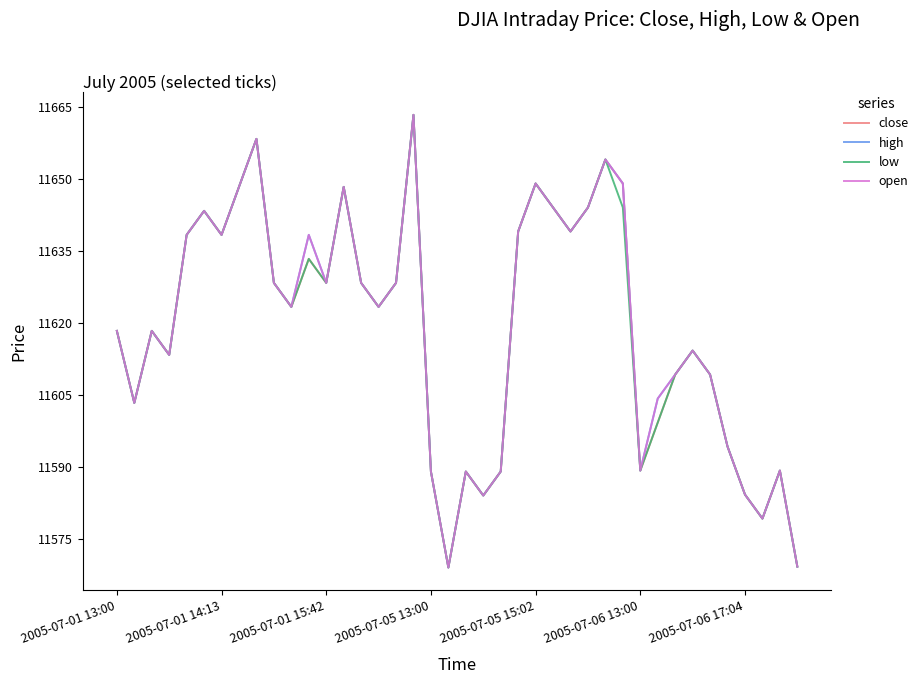

True or false: open and high intersect in this chart.

False